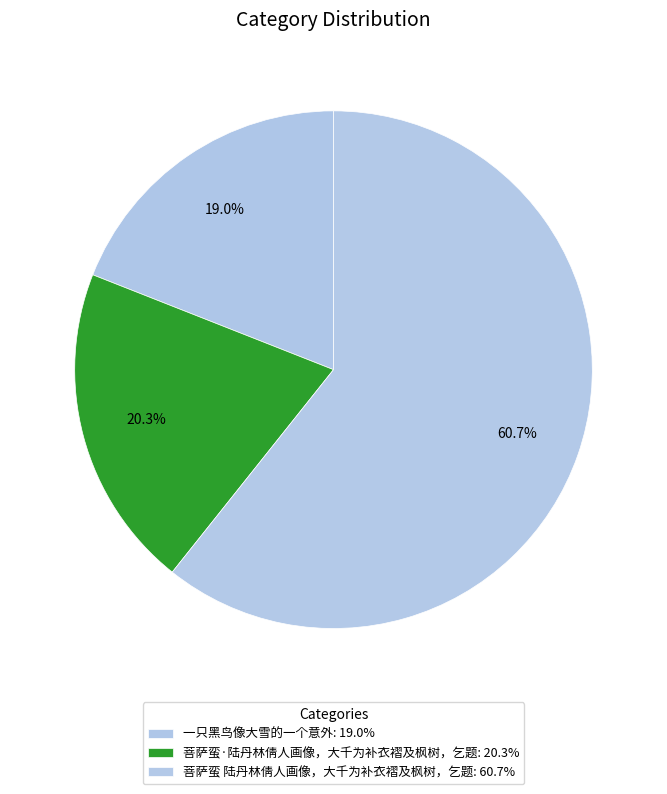

What portion of the pie excludes 菩萨蛮·陆丹林倩人画像，大千为补衣褶及枫树，乞题?

79.7%